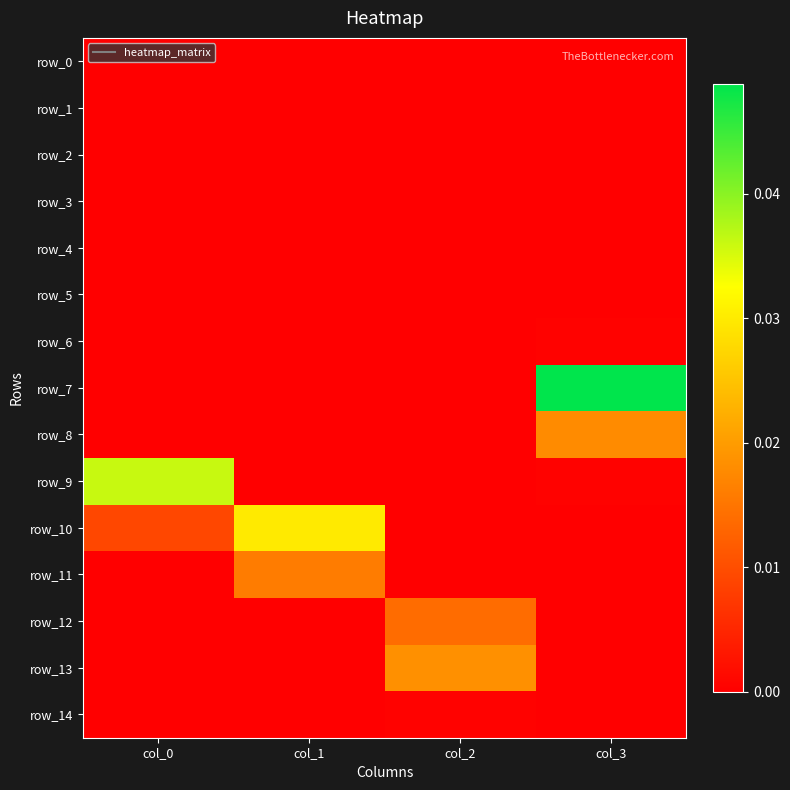

Which series has the largest total across all categories?

row_7